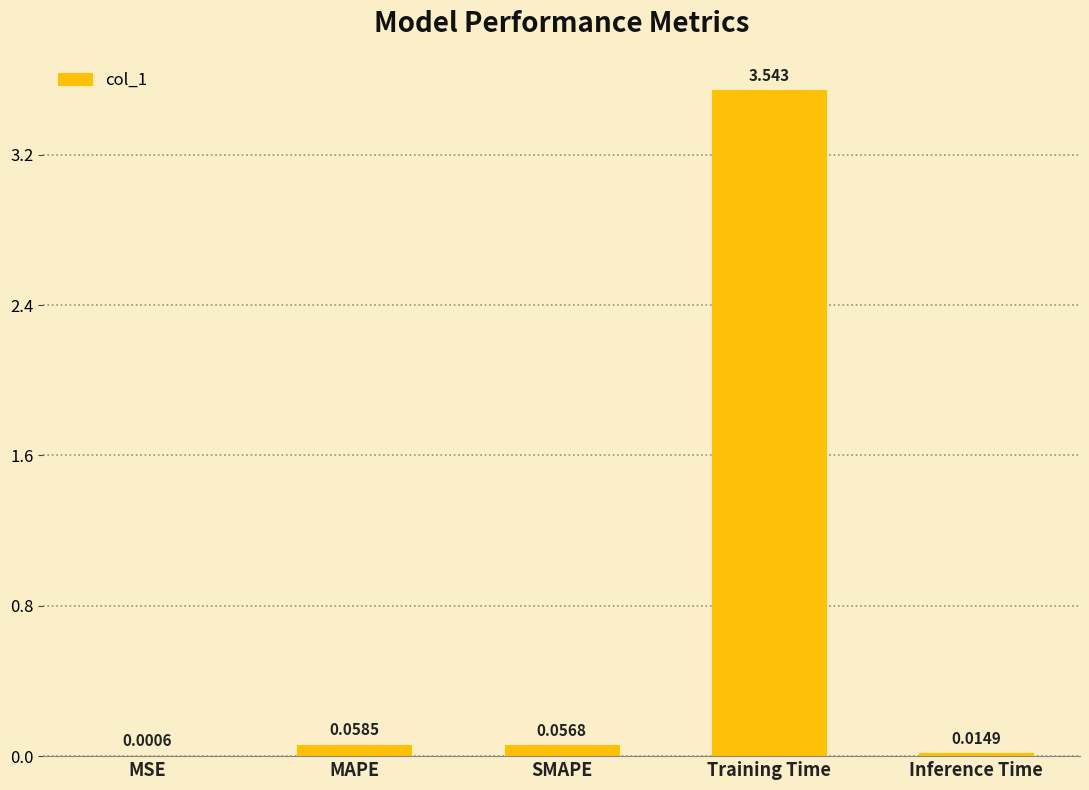

Which label corresponds to the largest value in the chart?

Training Time